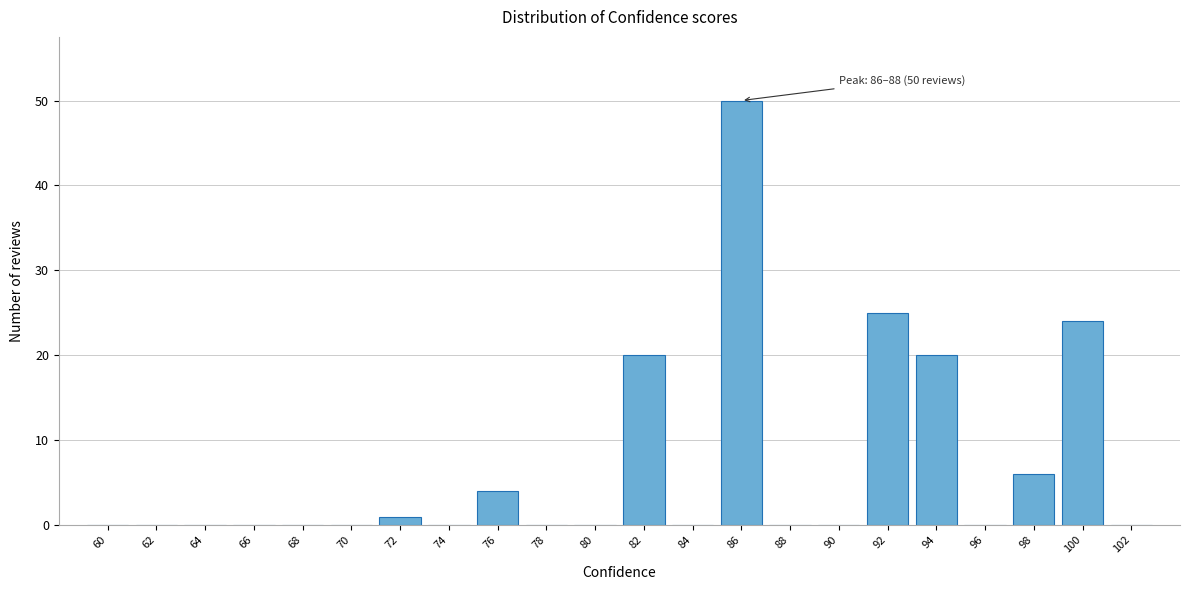

Reading left to right, what are all the values shown in this chart?

60=0	62=0	64=0	66=0	68=0	70=0	72=1	74=0	76=4	78=0	80=0	82=20	84=0	86=50	88=0	90=0	92=25	94=20	96=0	98=6	100=24	102=0